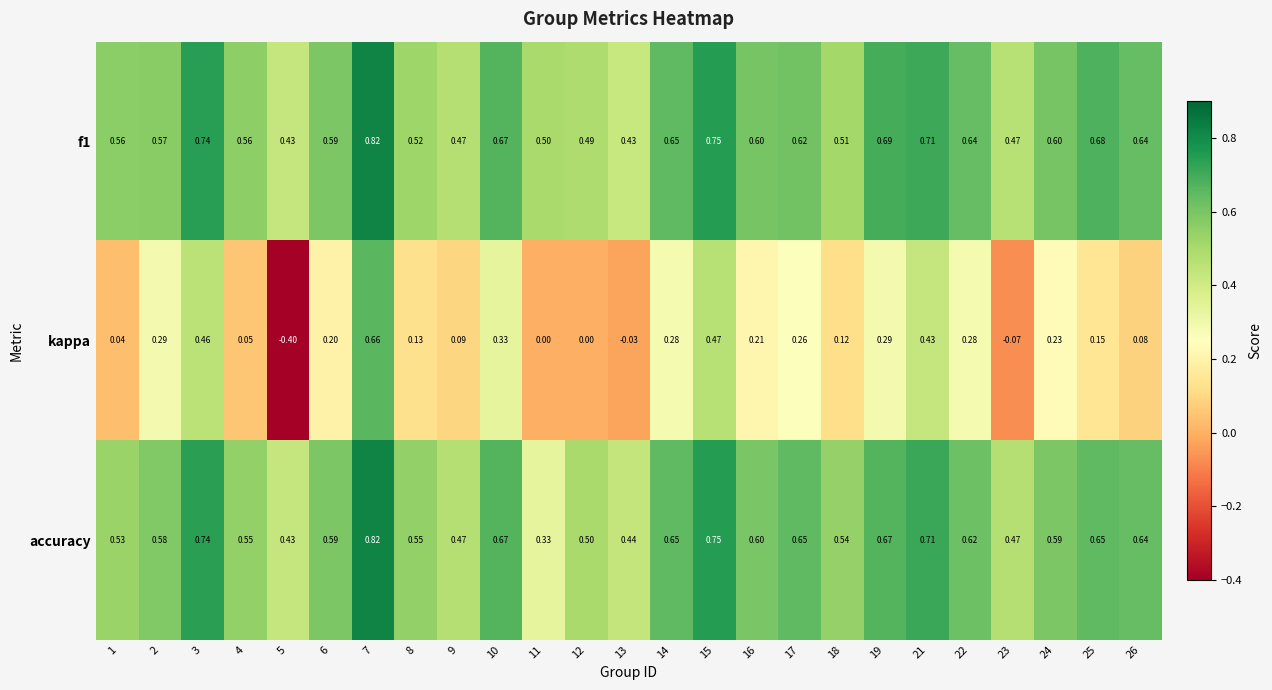

What is the total value across all series at 17?

1.5